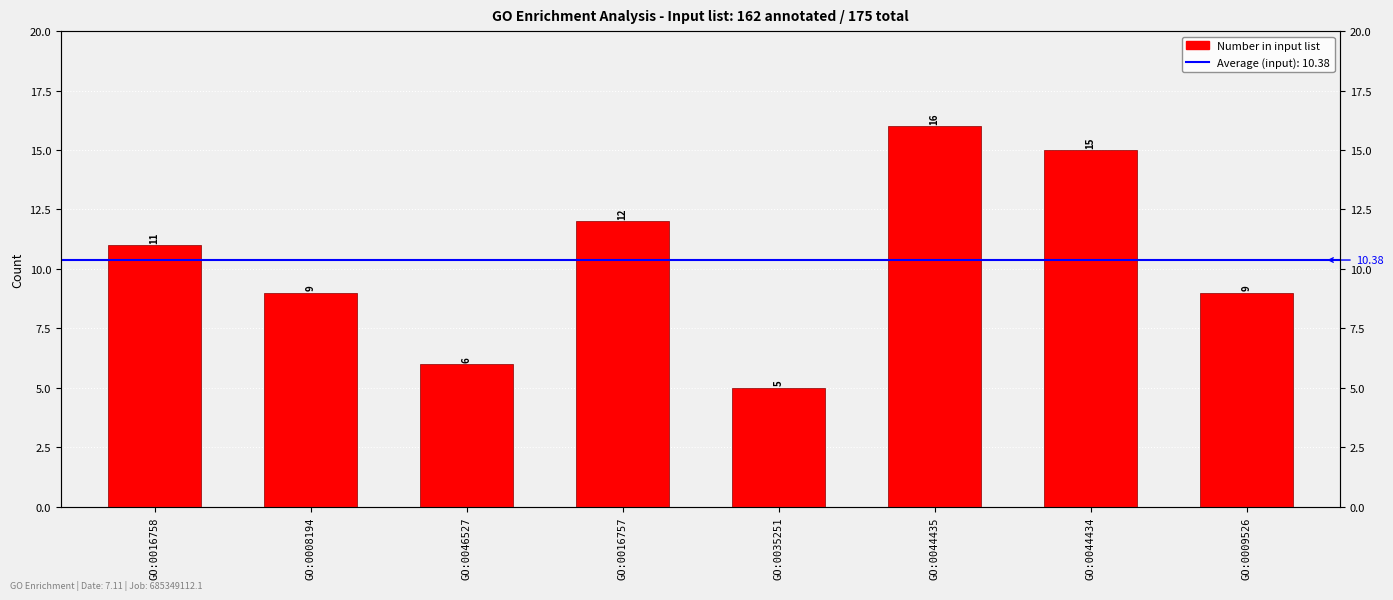

The value at GO:0044434 is 15. True or false?

True